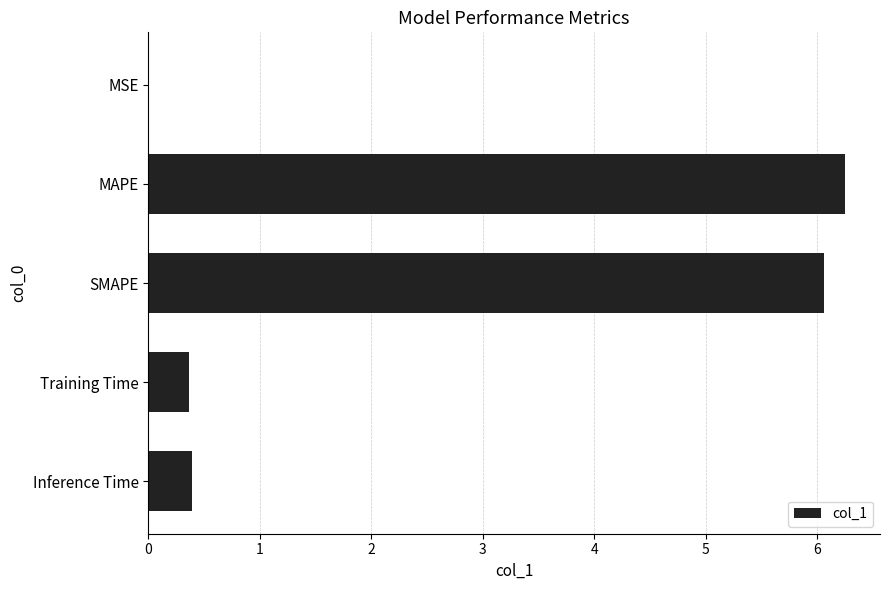

Does the chart contain stacked bars?

No